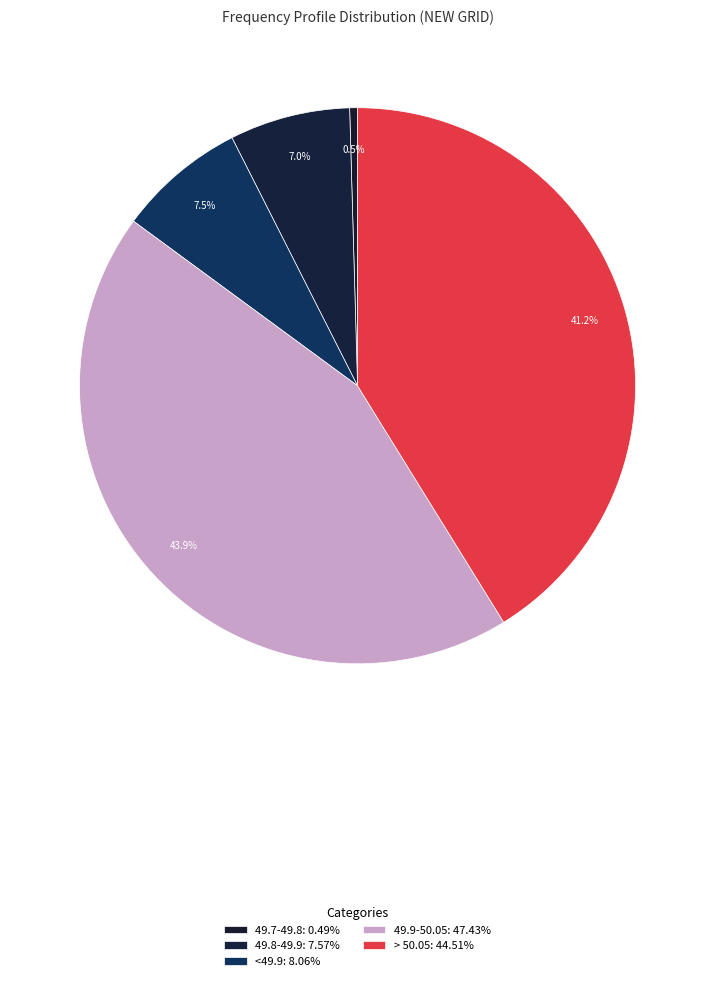

What is the change in value from 49.8-49.9 to 49.9-50.05?

+39.9